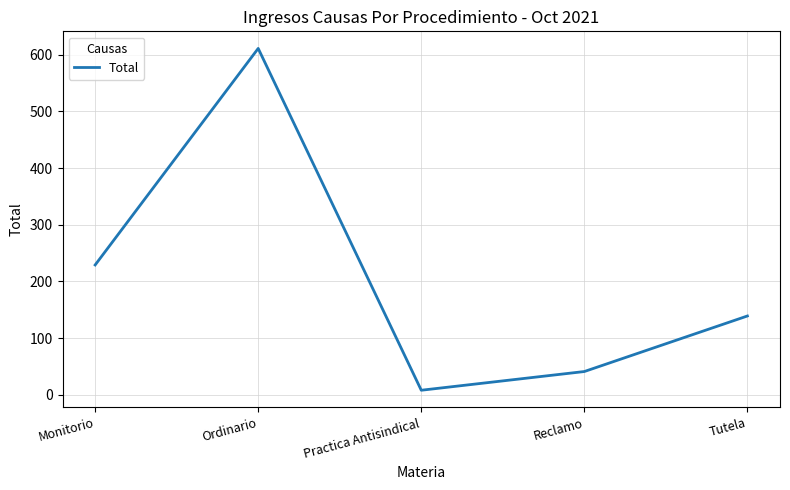

Does the chart display data point markers on the line(s)?

No